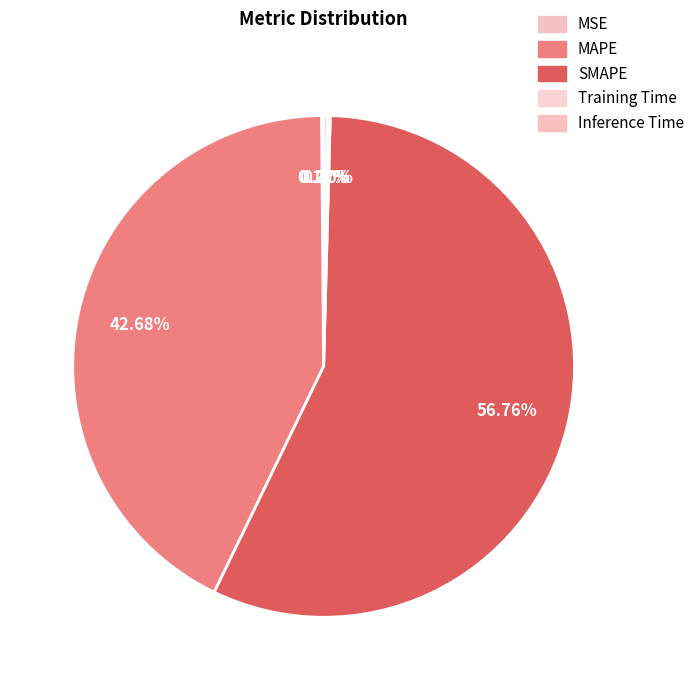

Which category accounts for the majority?

SMAPE